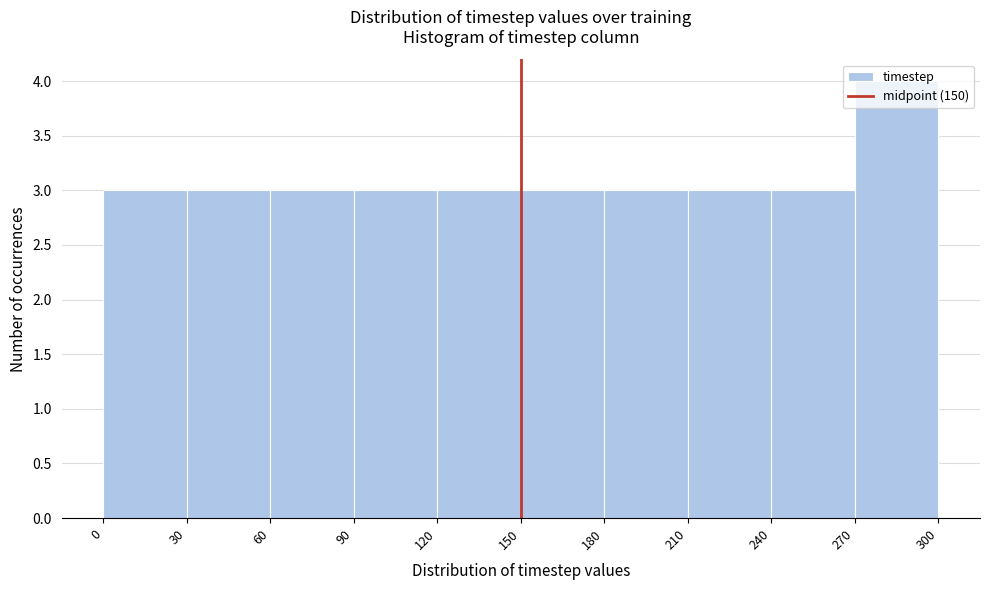

Over which range of the x-axis is the bar tallest?

270 to 300